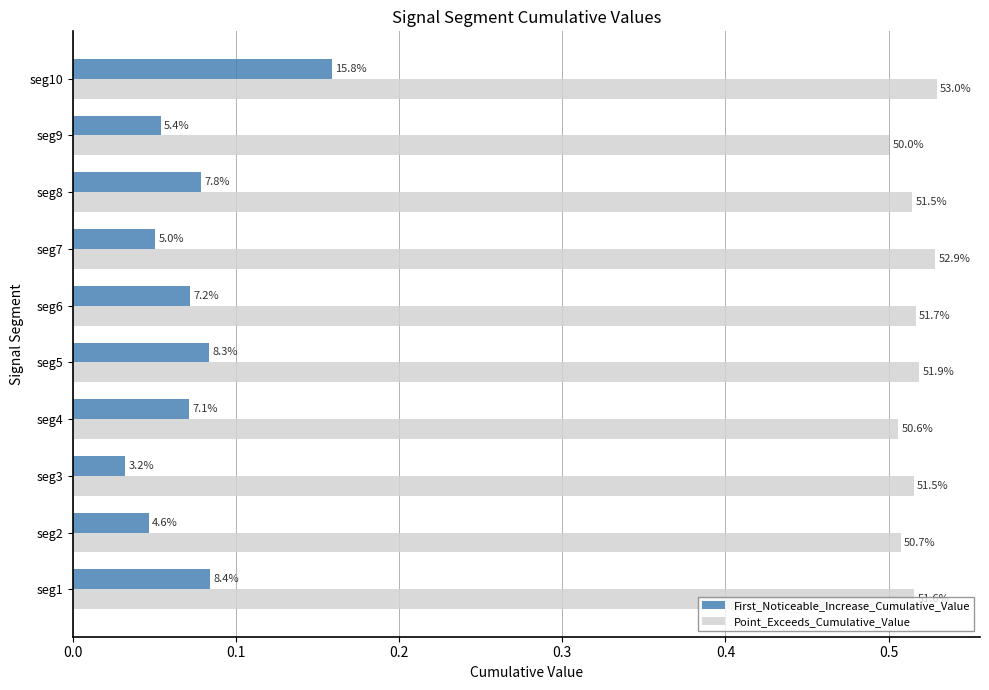

What are all the series names shown in the legend?

First_Noticeable_Increase_Cumulative_Value, Point_Exceeds_Cumulative_Value